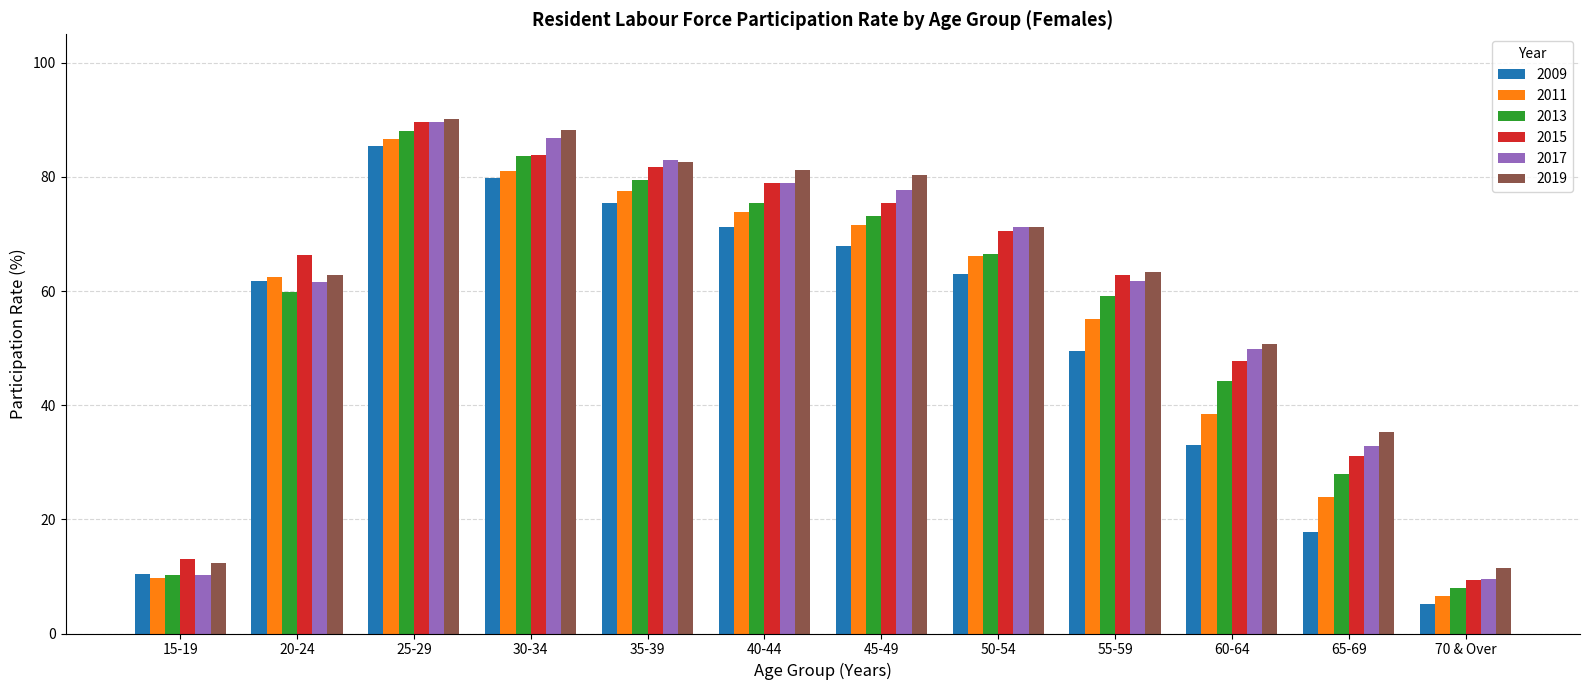

Between 20-24 and 40-44, which series saw the biggest shift?

2019